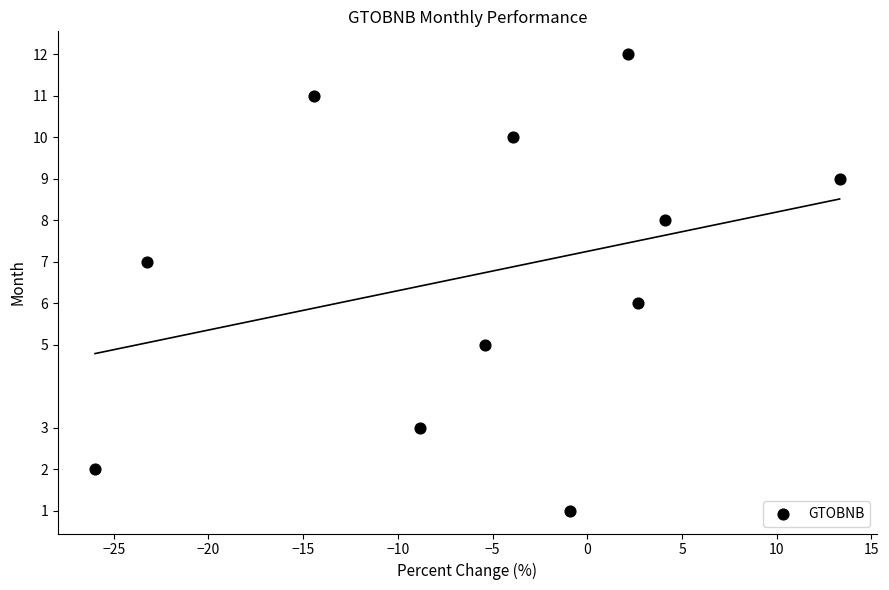

What is the average Y value?

7